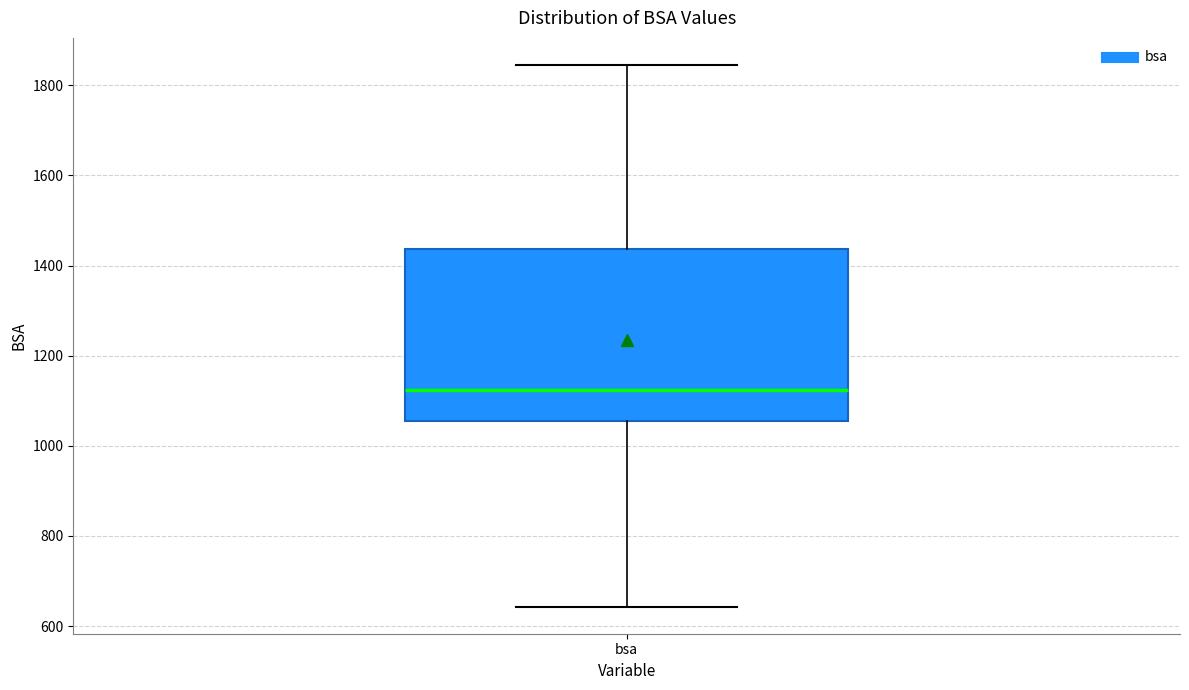

Where does the upper whisker of the box for bsa end on the y-axis? The values are not printed on the chart, so give them approximately, as read against the axis.

1840